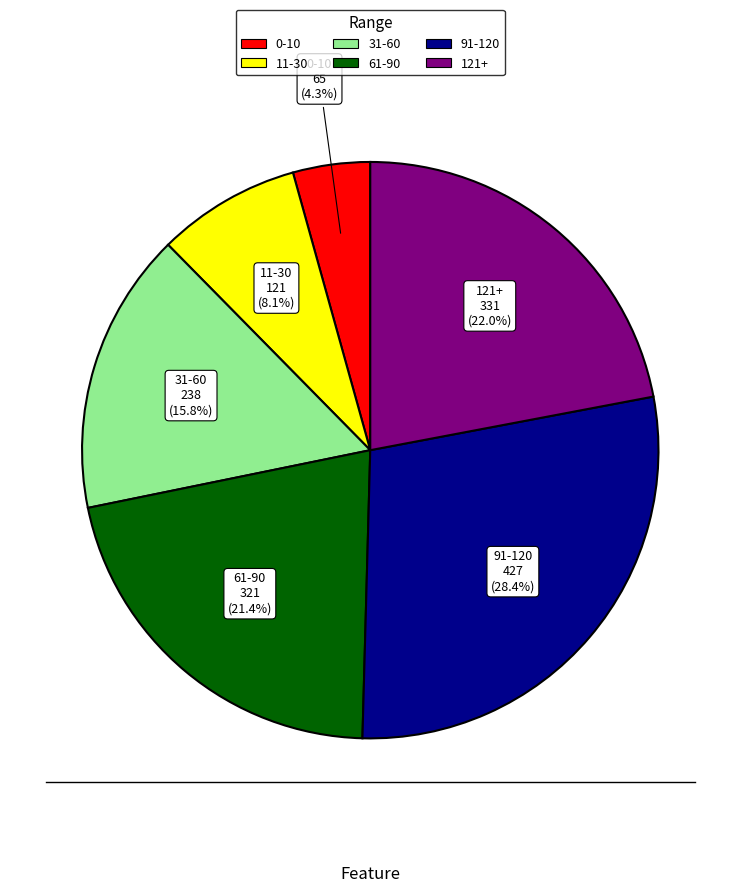

Rank the categories by value from highest to lowest.

91-120, 121+, 61-90, 31-60, 11-30, 0-10